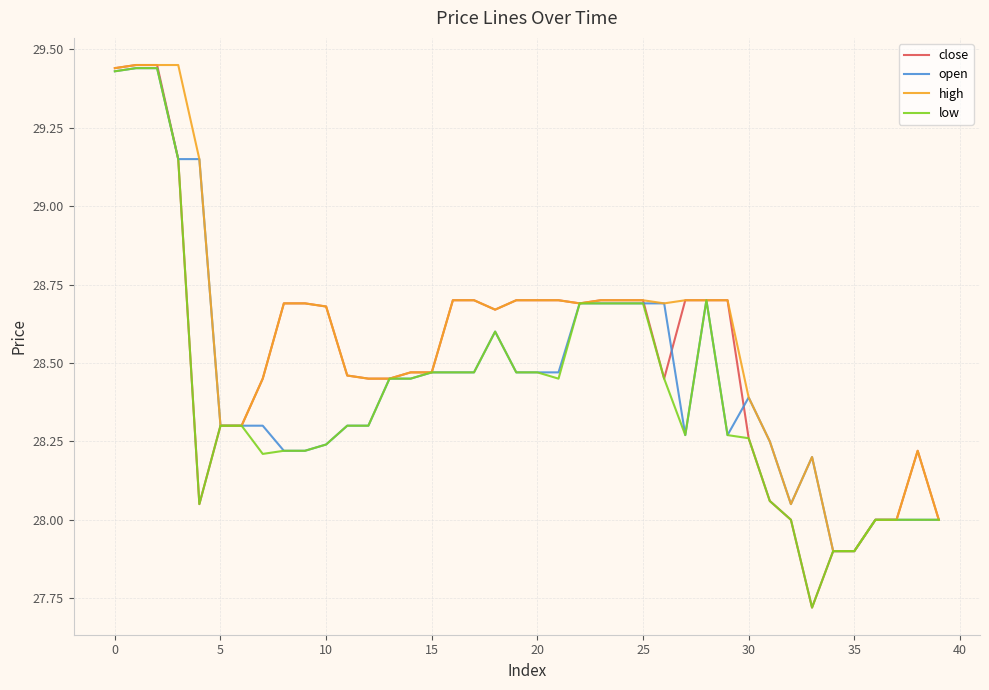

What is the minimum value for open?

27.9